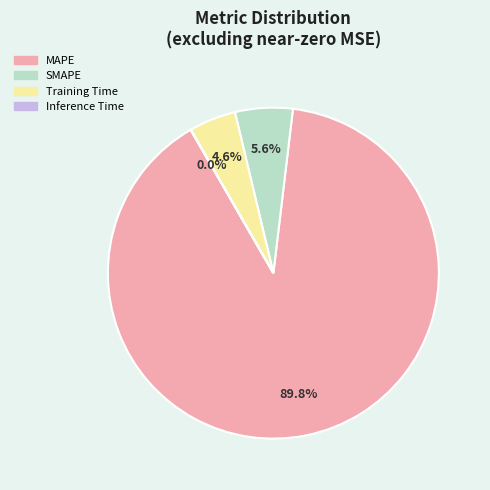

Does MAPE represent more than half of the total?

Yes